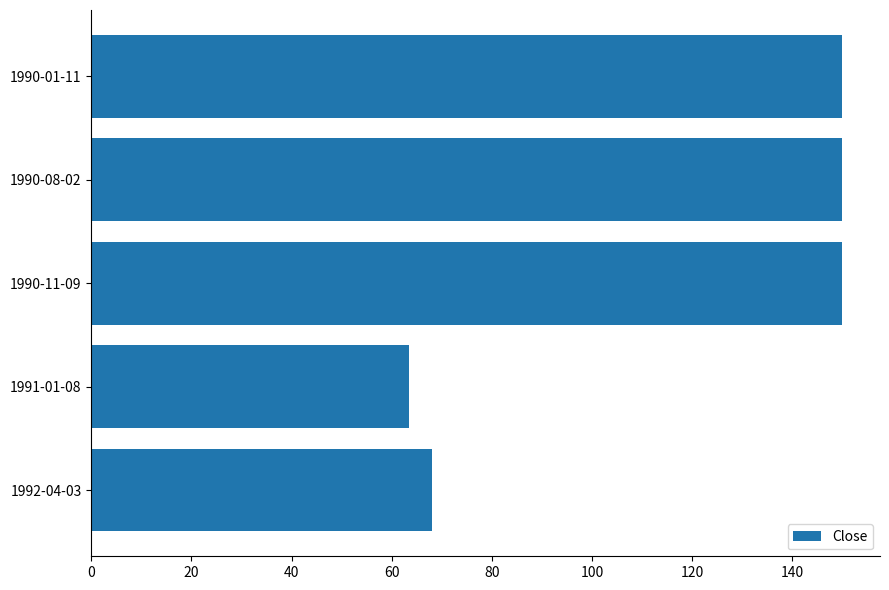

What is the difference between the values at 1990-01-11 and 1992-04-03?

82.0